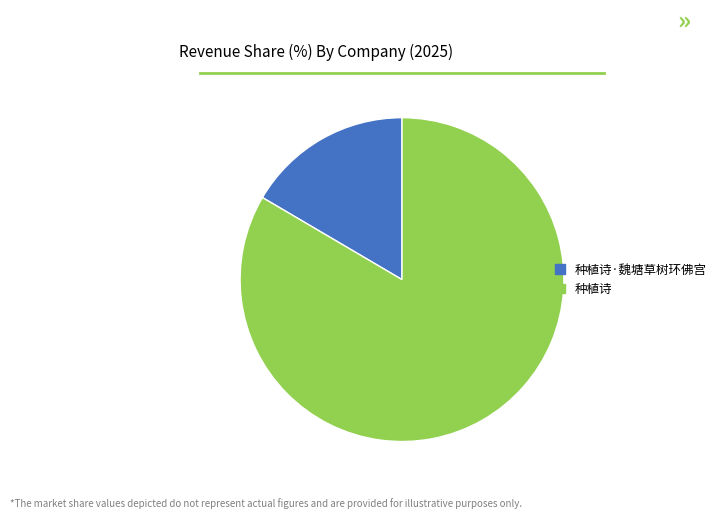

Which category has the biggest portion of the pie?

种植诗